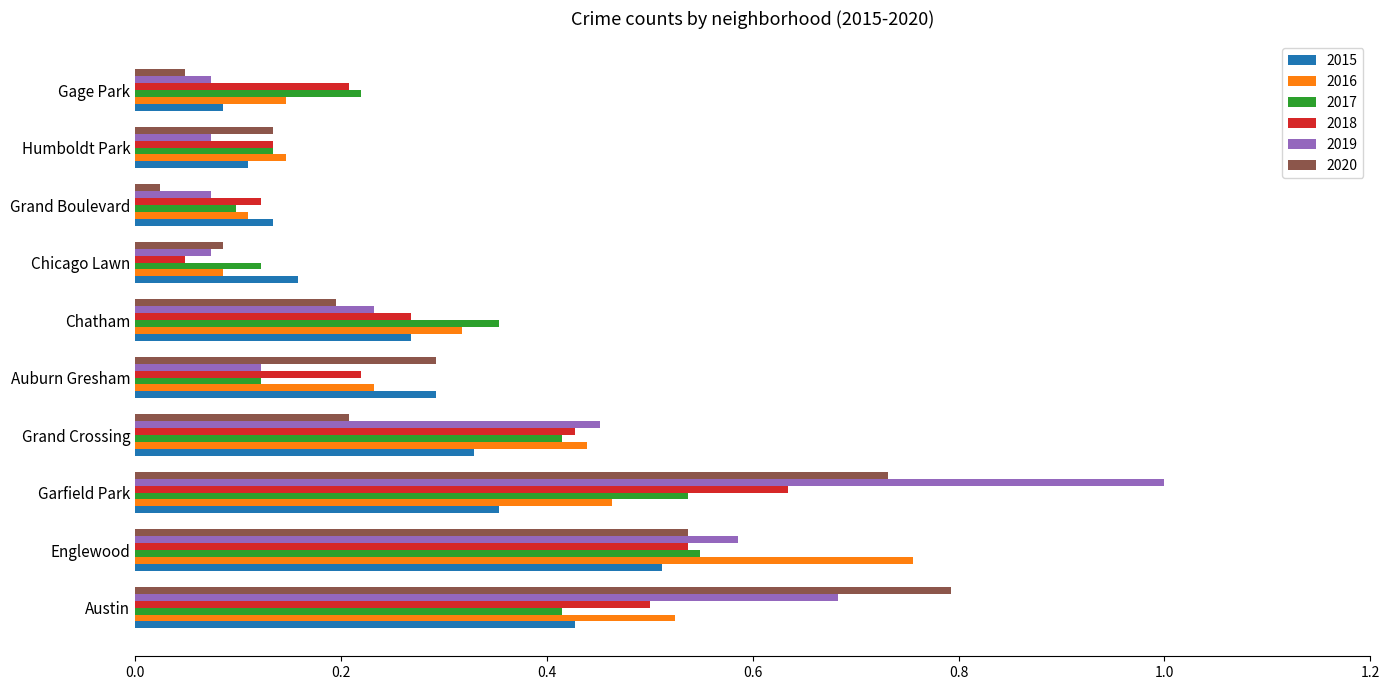

Which series changed the most between Englewood and Humboldt Park?

2016